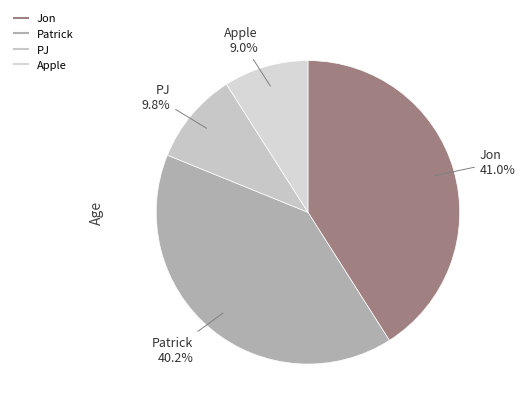

To the nearest percent, what is the difference between the PJ and Patrick slice percentages?

30%